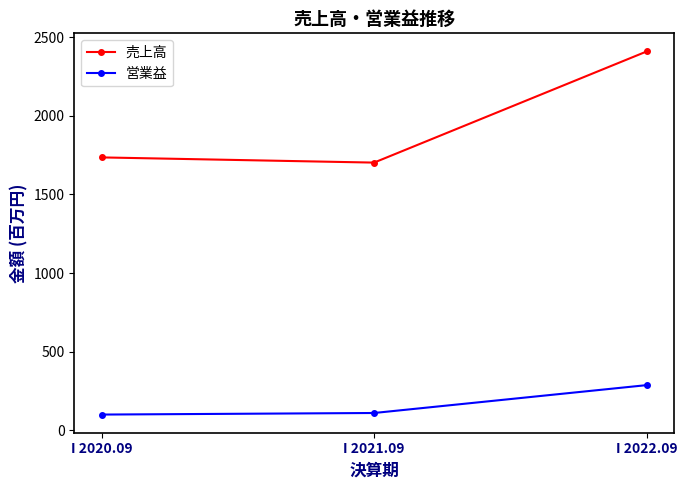

How many lines are shown in the chart?

2